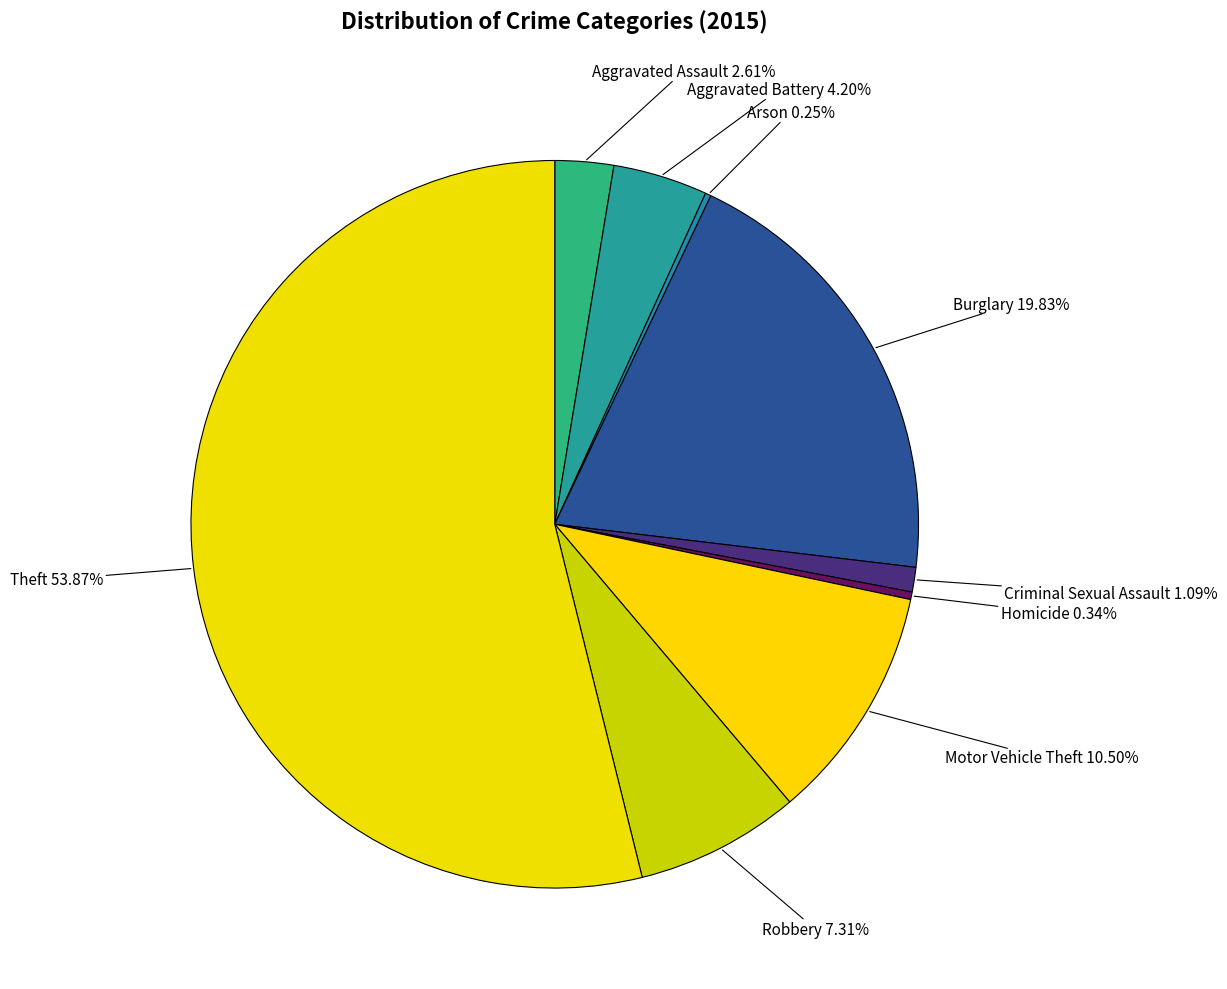

Which category accounts for the majority?

Theft